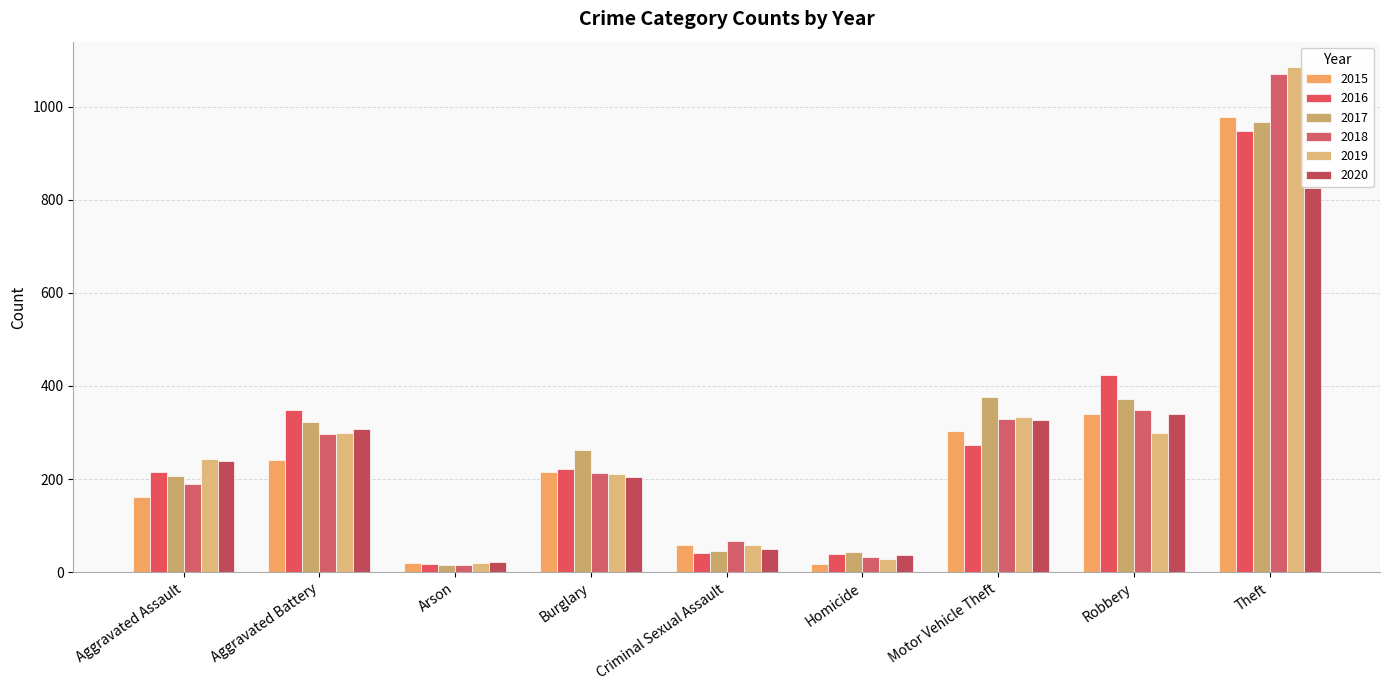

What are all the series names shown in the legend?

2015, 2016, 2017, 2018, 2019, 2020